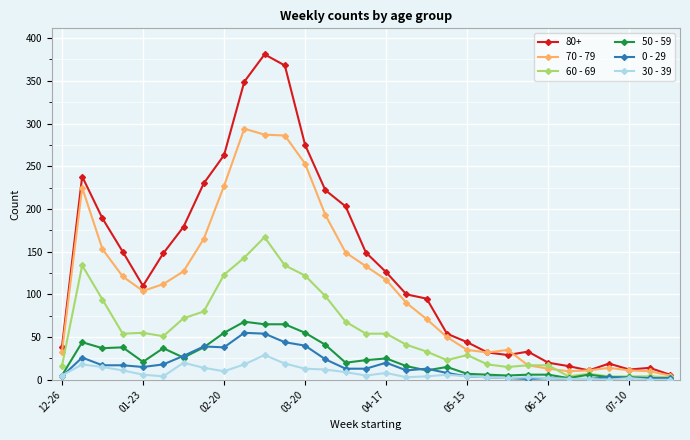

At how many categories does at least one series exceed 172?

11